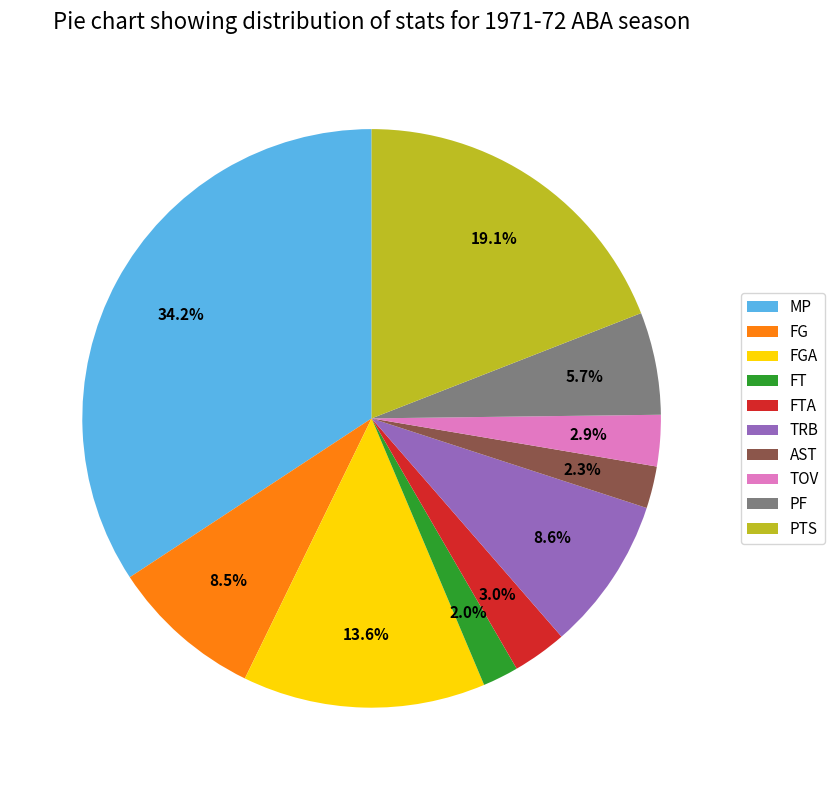

Which category has the biggest portion of the pie?

MP